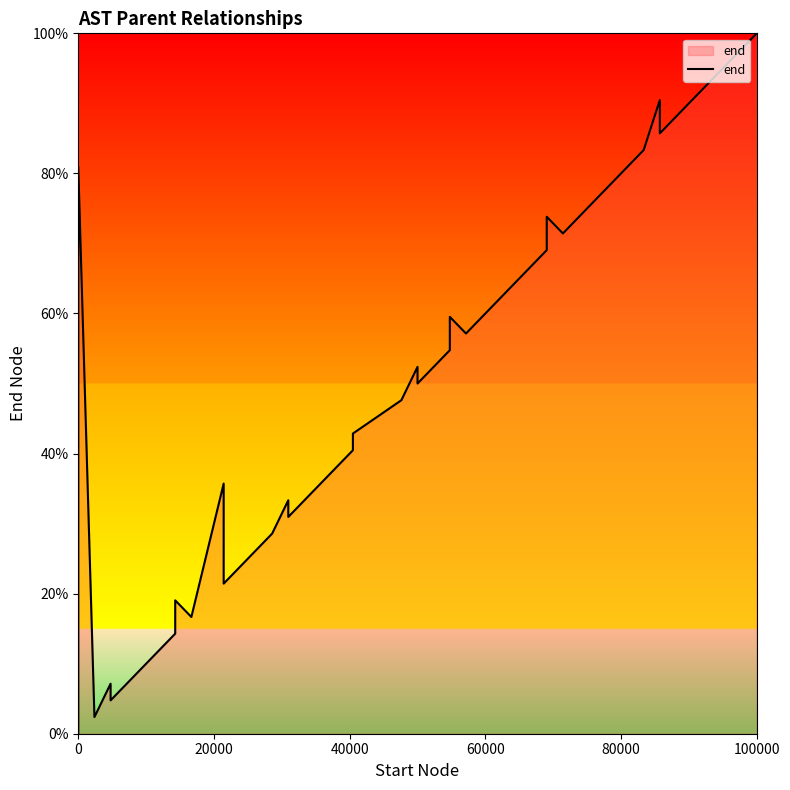

What is the sum of all values?

1864.3